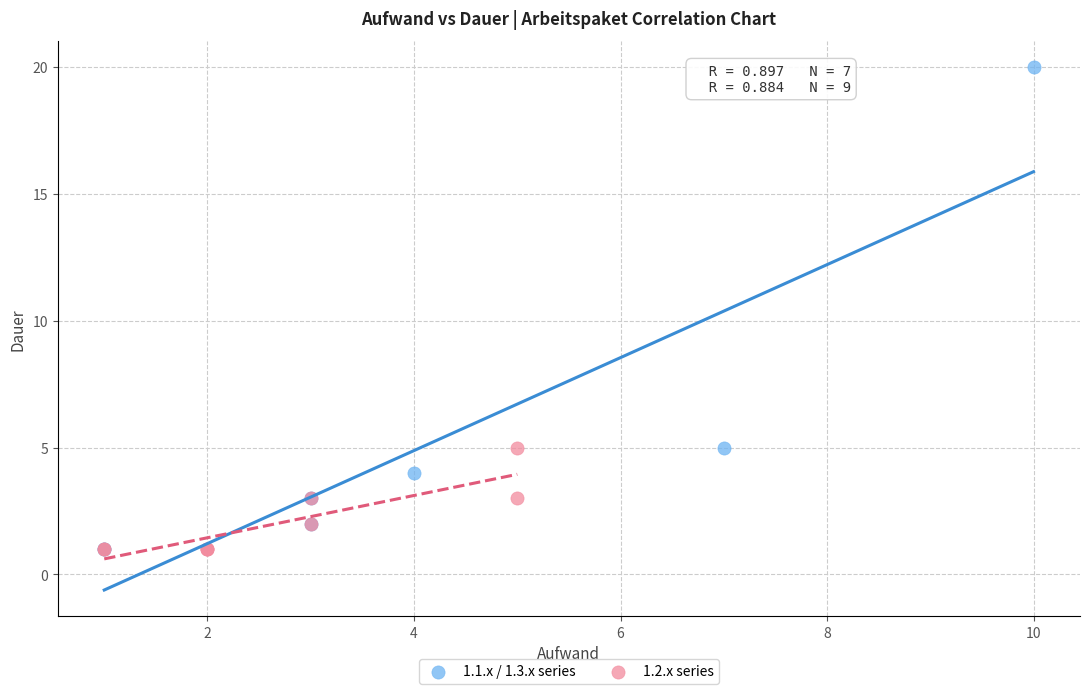

Which series has the widest spread of Y values?

1.1.x / 1.3.x series